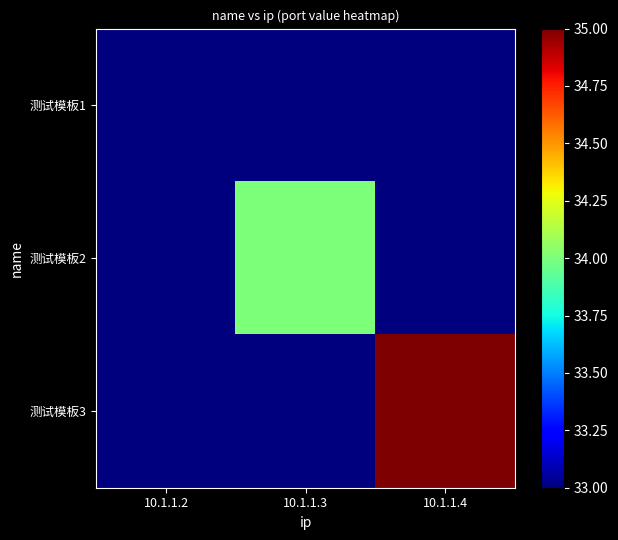

What is the smallest value displayed?

33